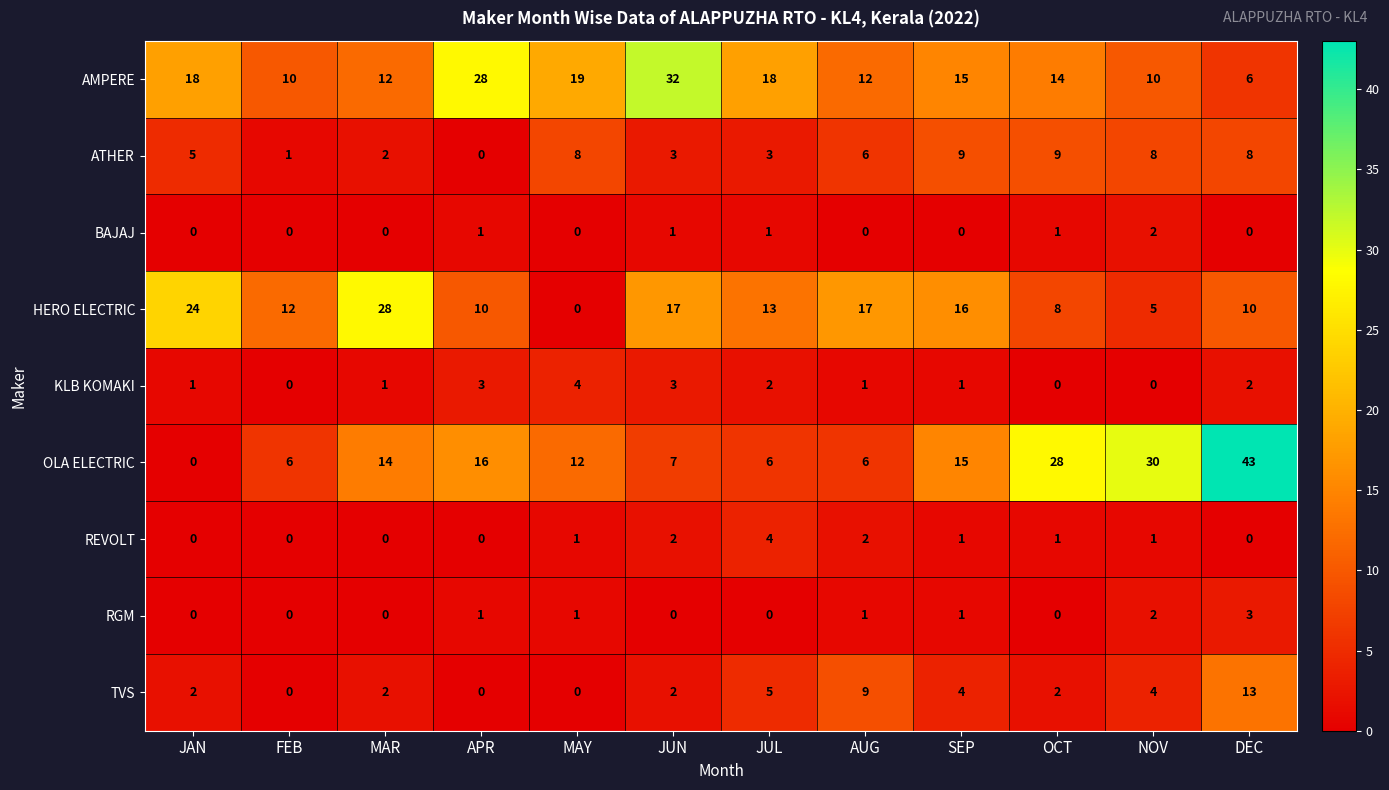

At which category does the chart reach its peak across all series?

DEC